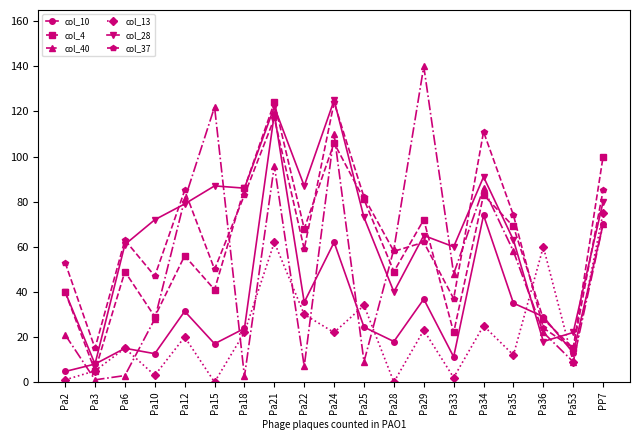

How many lines are shown in the chart?

6